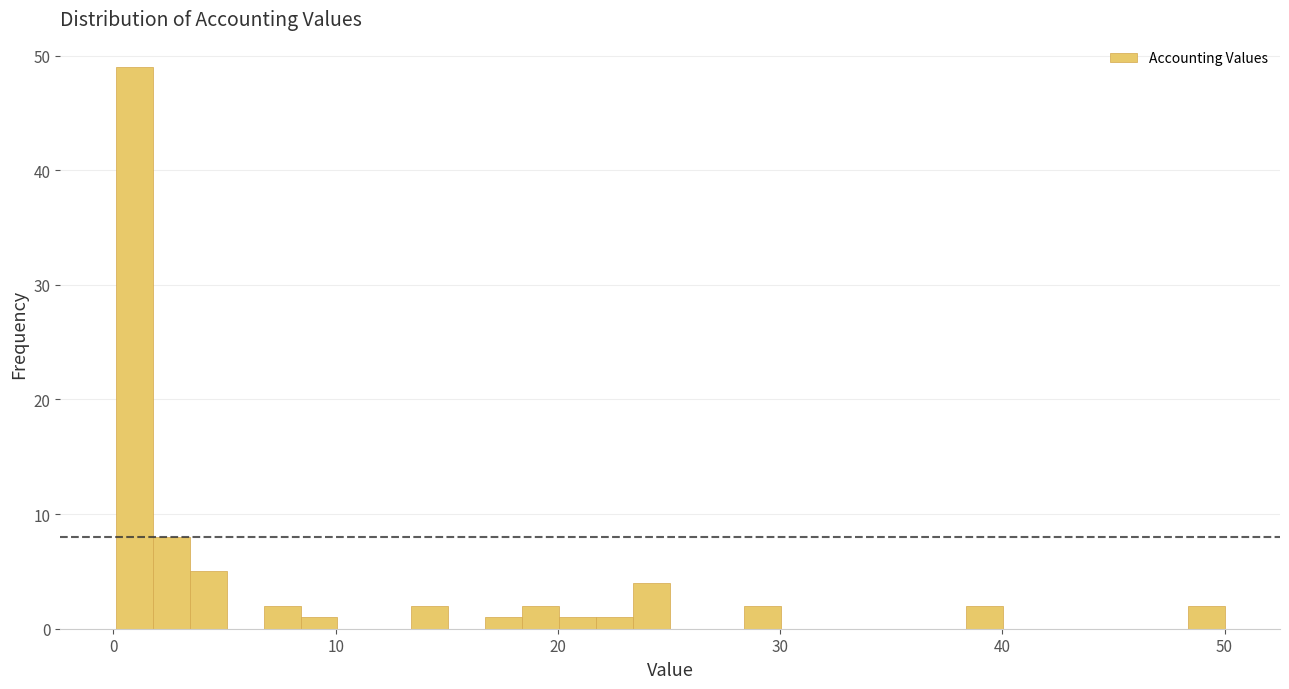

Read against the x-axis, roughly where is the centre of the tallest bar?

1